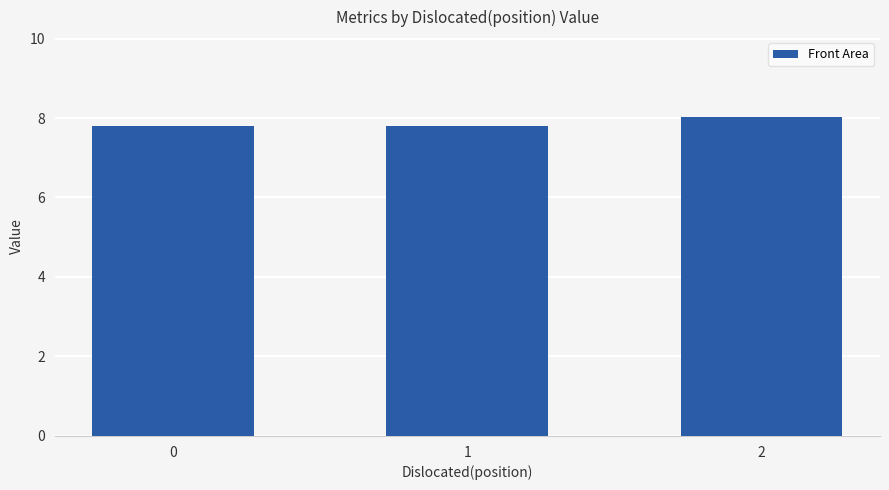

What is the average value?

7.9